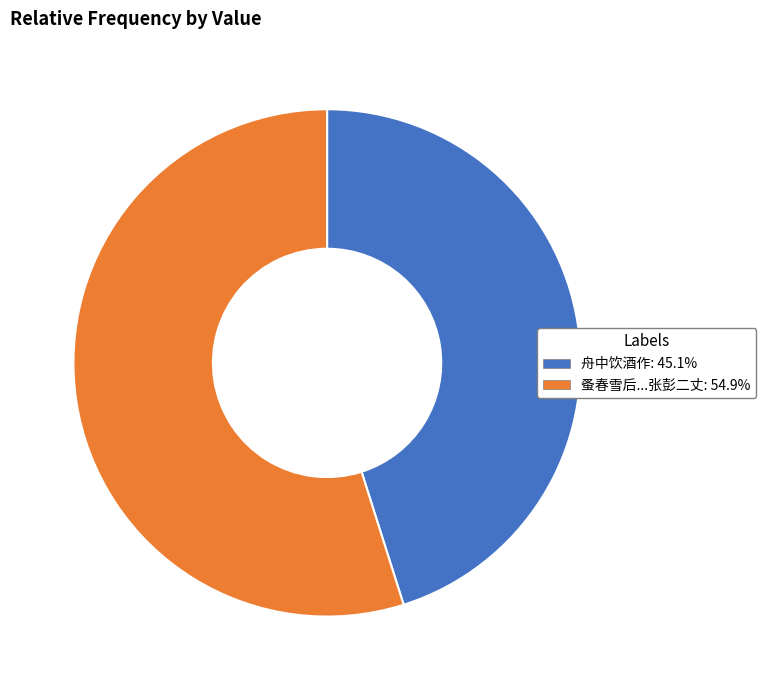

Is there any slice that represents more than half of the pie?

Yes